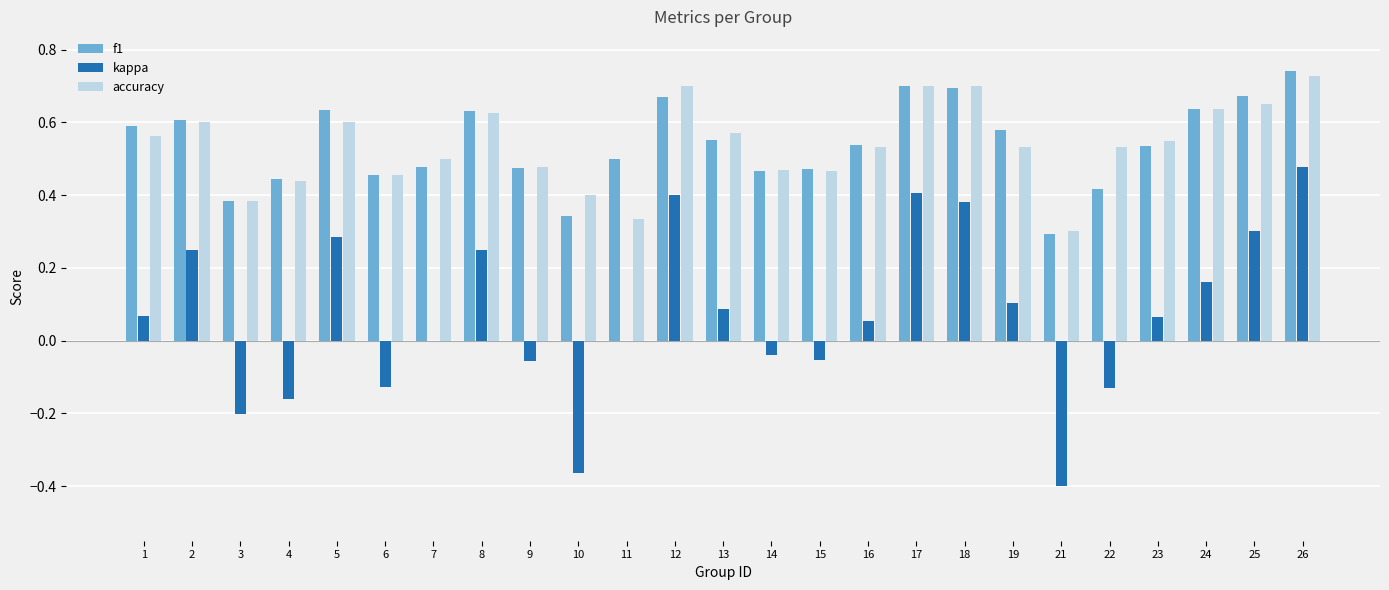

Which category has the highest value across all series?

26